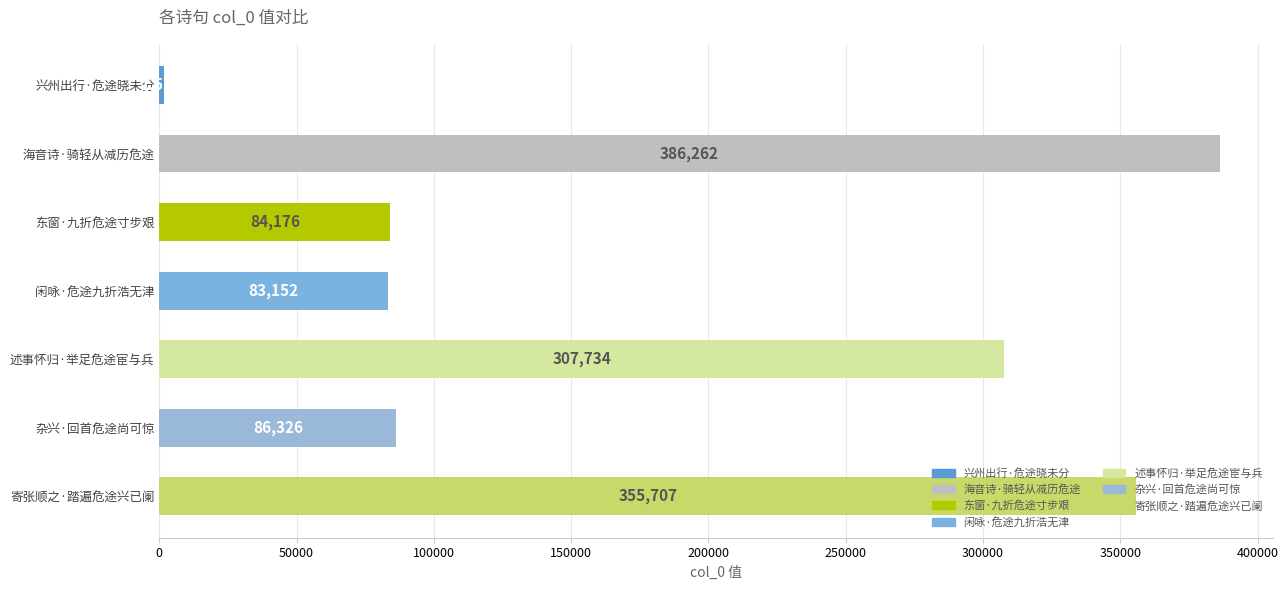

What is the label of the 5th bar from the bottom?

东窗·九折危途寸步艰